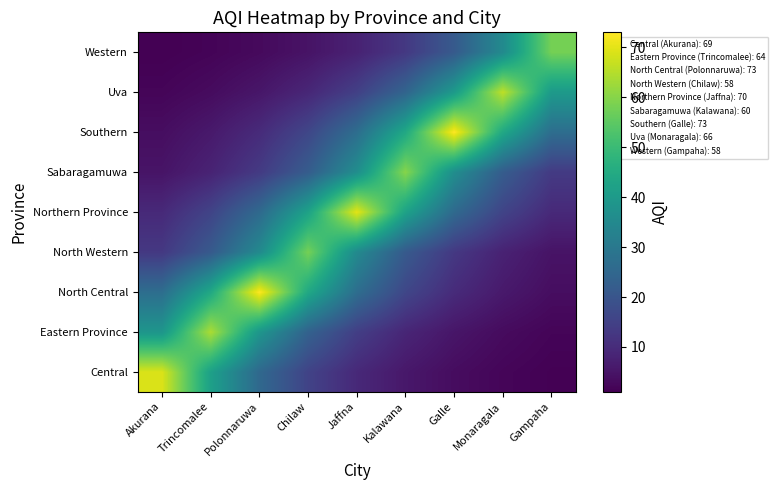

At Gampaha, list the series in order from largest to smallest.

Western, Uva, Southern, Sabaragamuwa, Northern Province, North Western, North Central, Eastern Province, Central